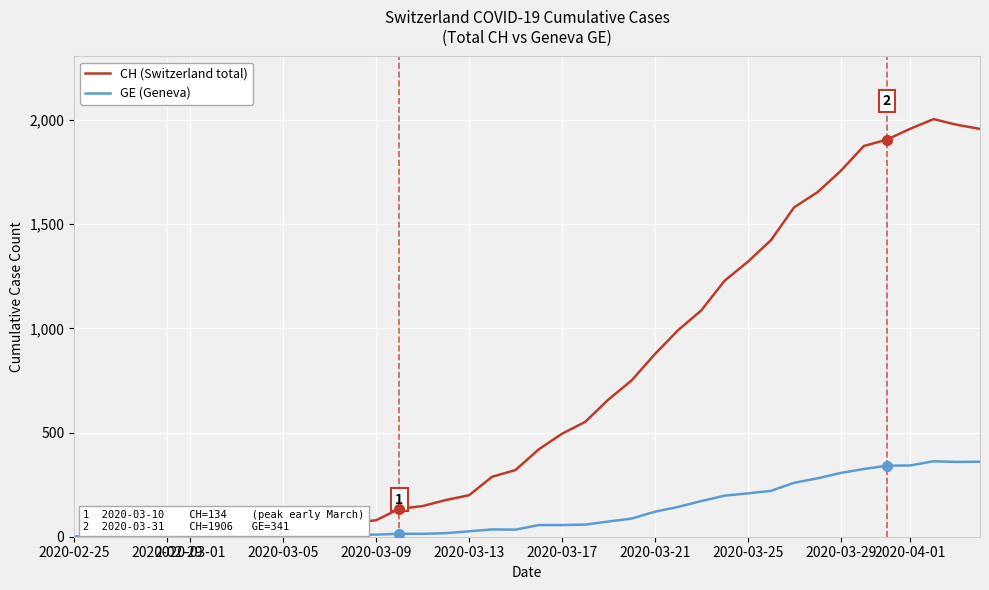

Which series has the largest total across all categories?

CH (Switzerland total)